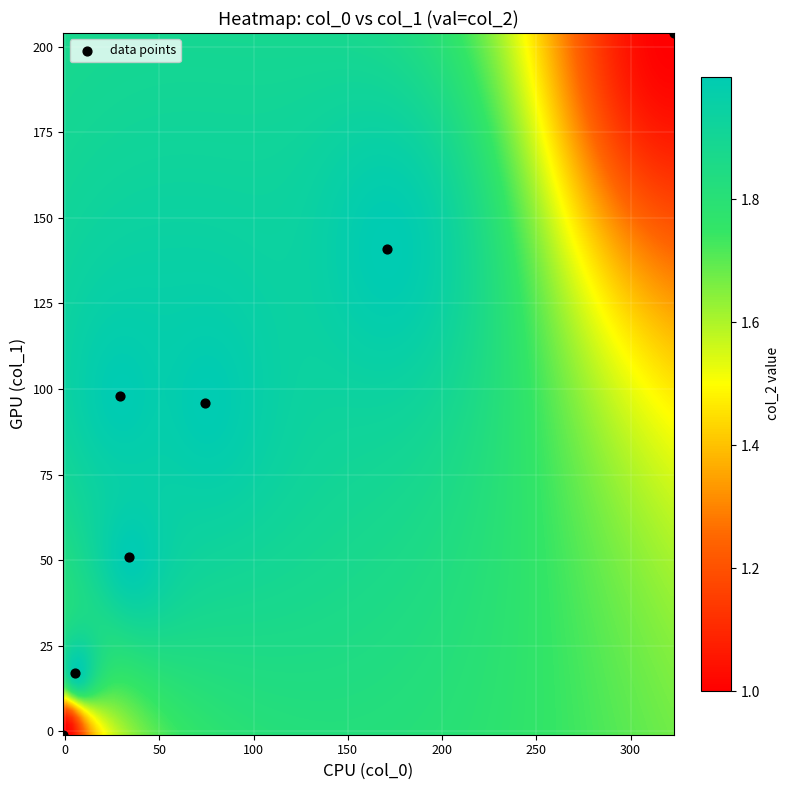

What is the range of Y values (max minus min)?

205